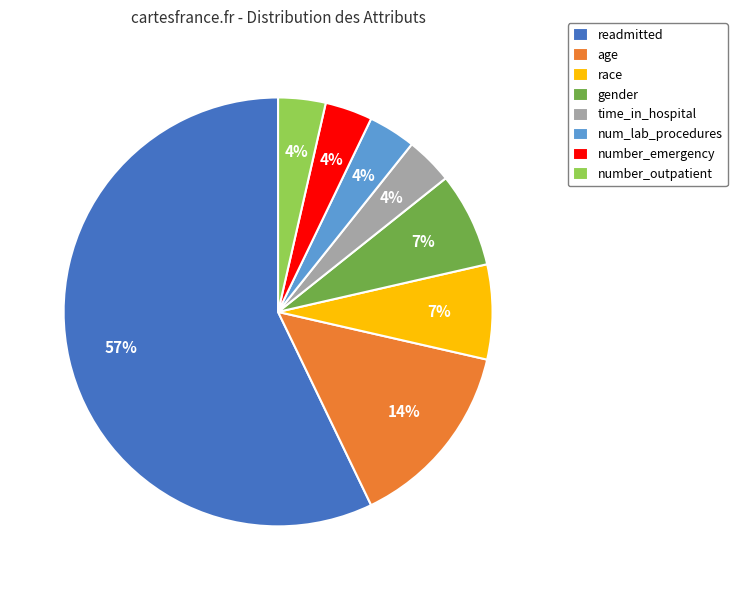

Count the number of slices in the pie.

8